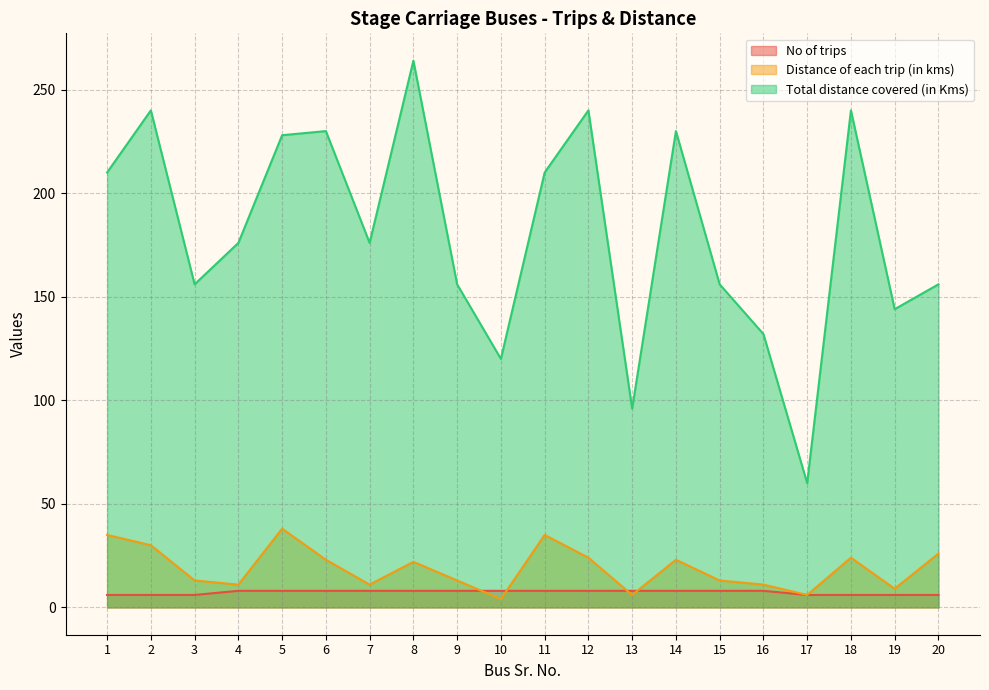

Which series changed the most between 4 and 6?

Total distance covered (in Kms)